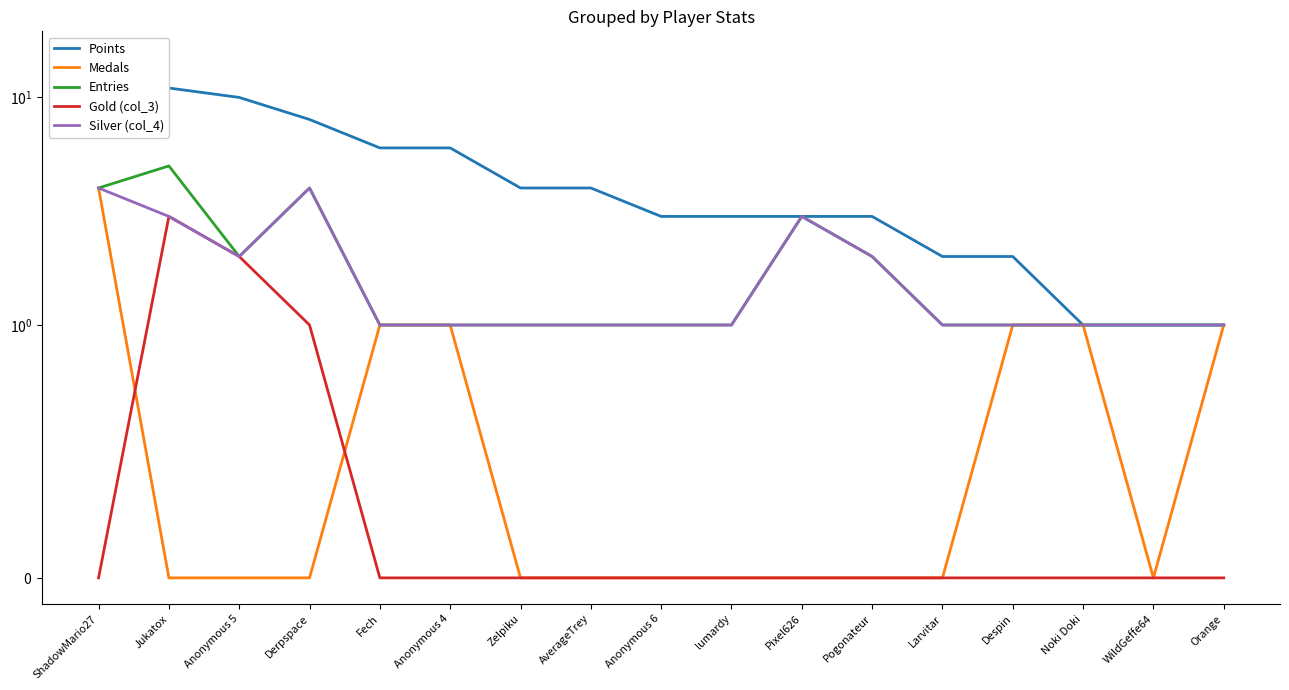

At how many categories does at least one series exceed 7?

4